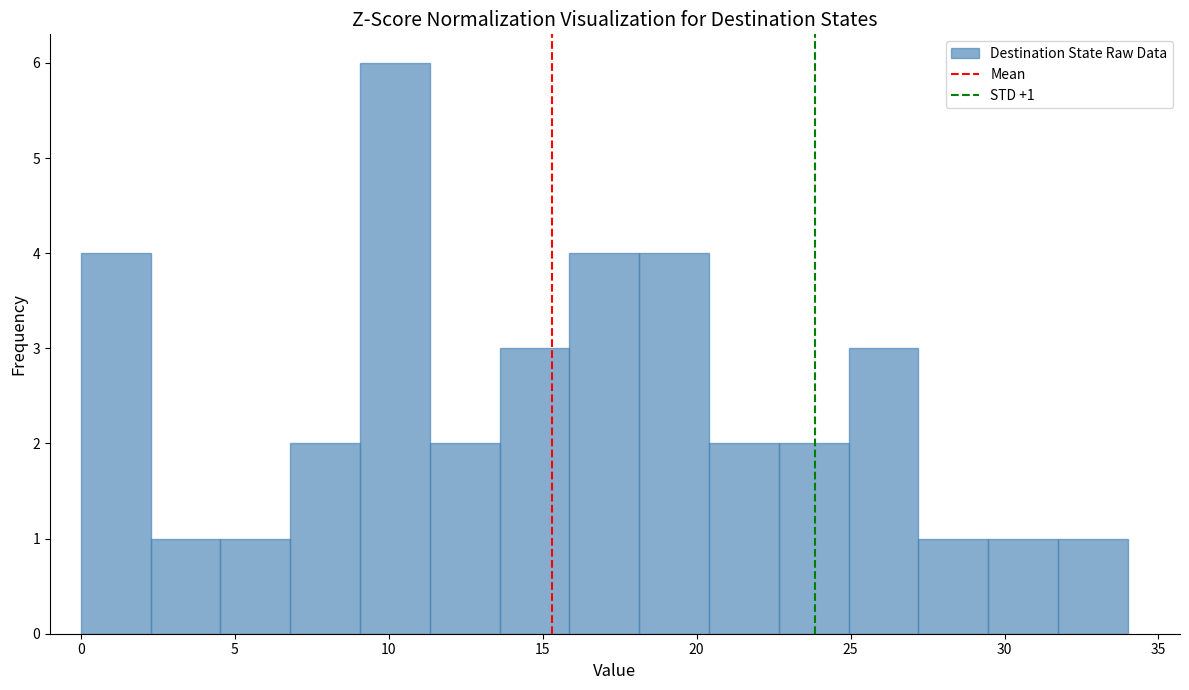

Over which range of the x-axis is the bar tallest?

9.0 to 11.5